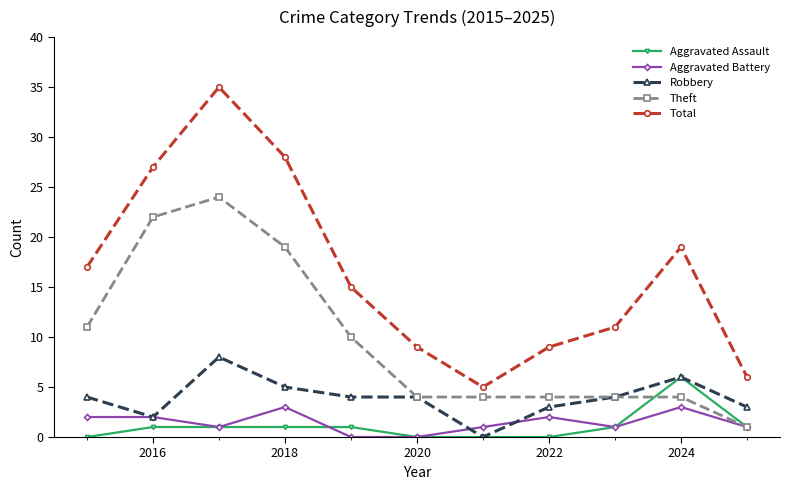

Rank the series by their maximum value, from highest to lowest.

Total, Theft, Robbery, Aggravated Assault, Aggravated Battery